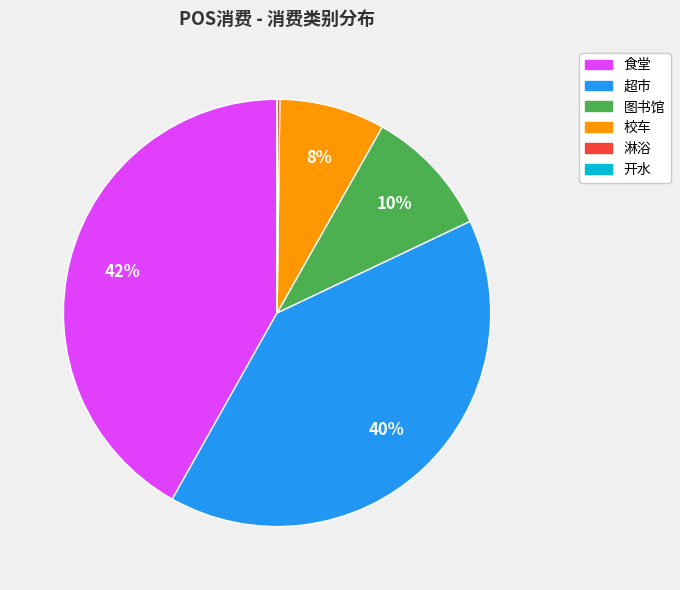

Which has a higher value, 校车 or 超市?

超市